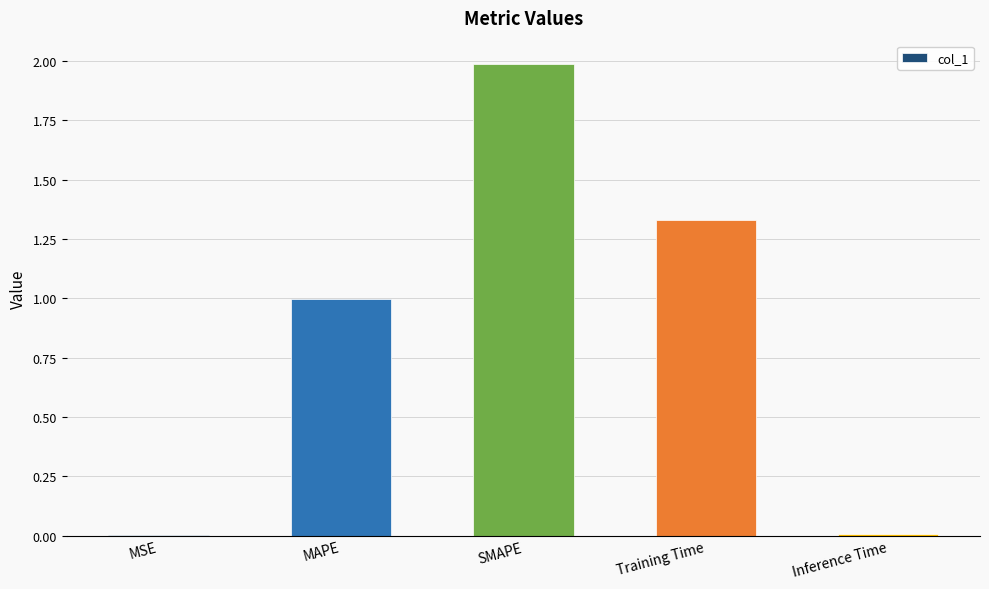

True or false: the data shows 0.0 at MSE.

True